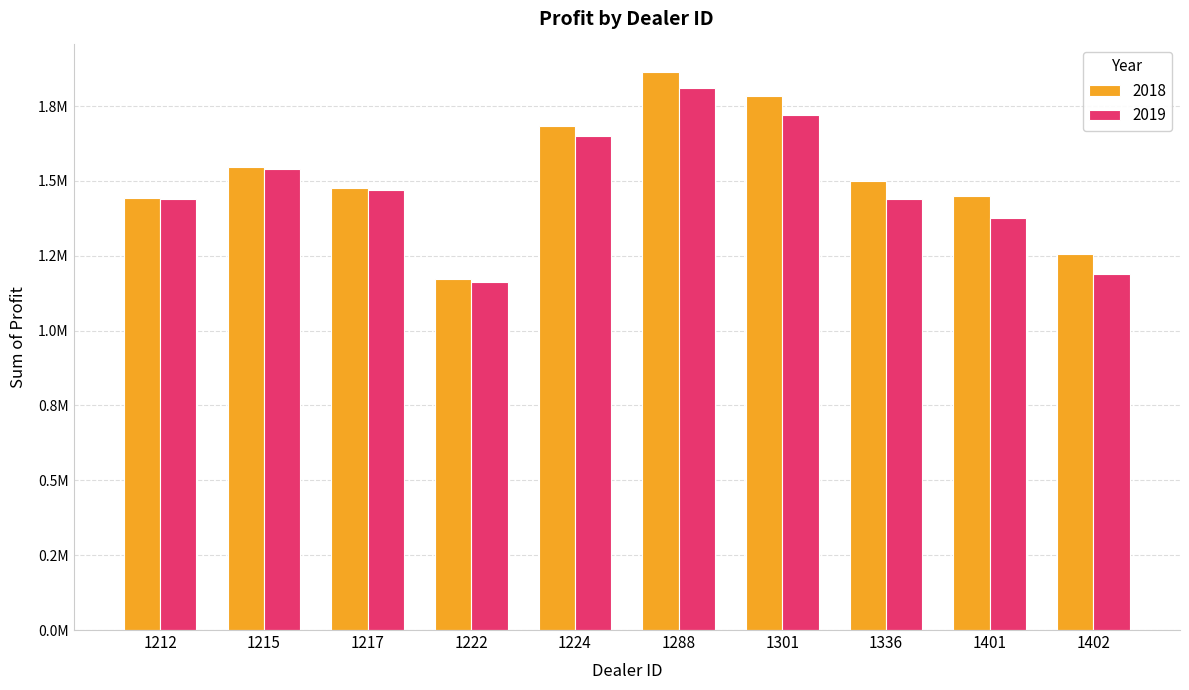

Does the chart contain stacked bars?

No